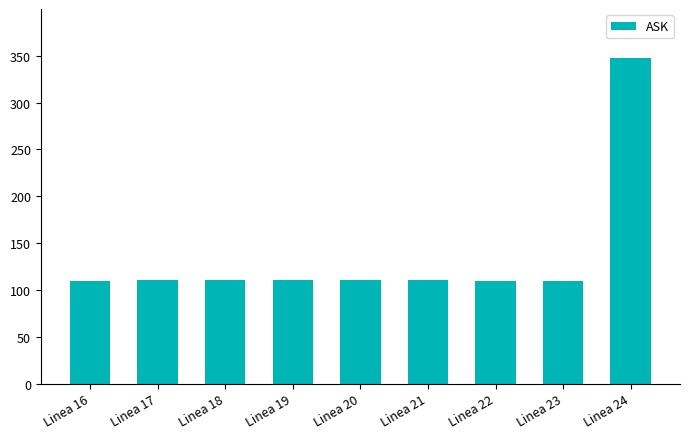

How many values are below 110?

2